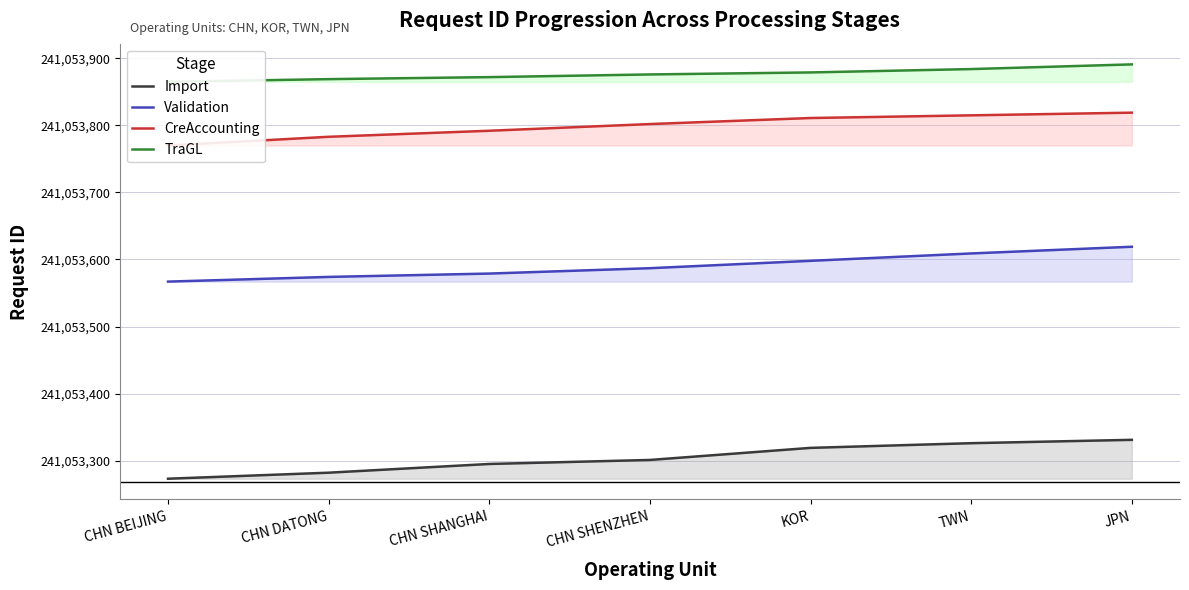

Reading left to right, extract all data points from this chart.

Import: CHN BEIJING=241053273	CHN DATONG=241053282	CHN SHANGHAI=241053295	CHN SHENZHEN=241053301	KOR=241053319	TWN=241053326	JPN=241053331
Validation: CHN BEIJING=241053567	CHN DATONG=241053574	CHN SHANGHAI=241053579	CHN SHENZHEN=241053587	KOR=241053598	TWN=241053609	JPN=241053619
CreAccounting: CHN BEIJING=241053770	CHN DATONG=241053783	CHN SHANGHAI=241053792	CHN SHENZHEN=241053802	KOR=241053811	TWN=241053815	JPN=241053819
TraGL: CHN BEIJING=241053865	CHN DATONG=241053869	CHN SHANGHAI=241053872	CHN SHENZHEN=241053876	KOR=241053879	TWN=241053884	JPN=241053891